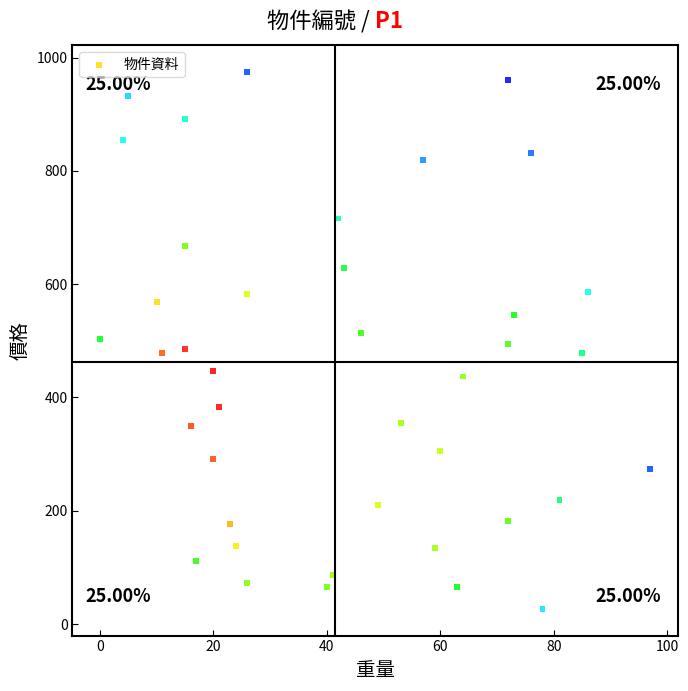

What is the range of X values (max minus min)?

97